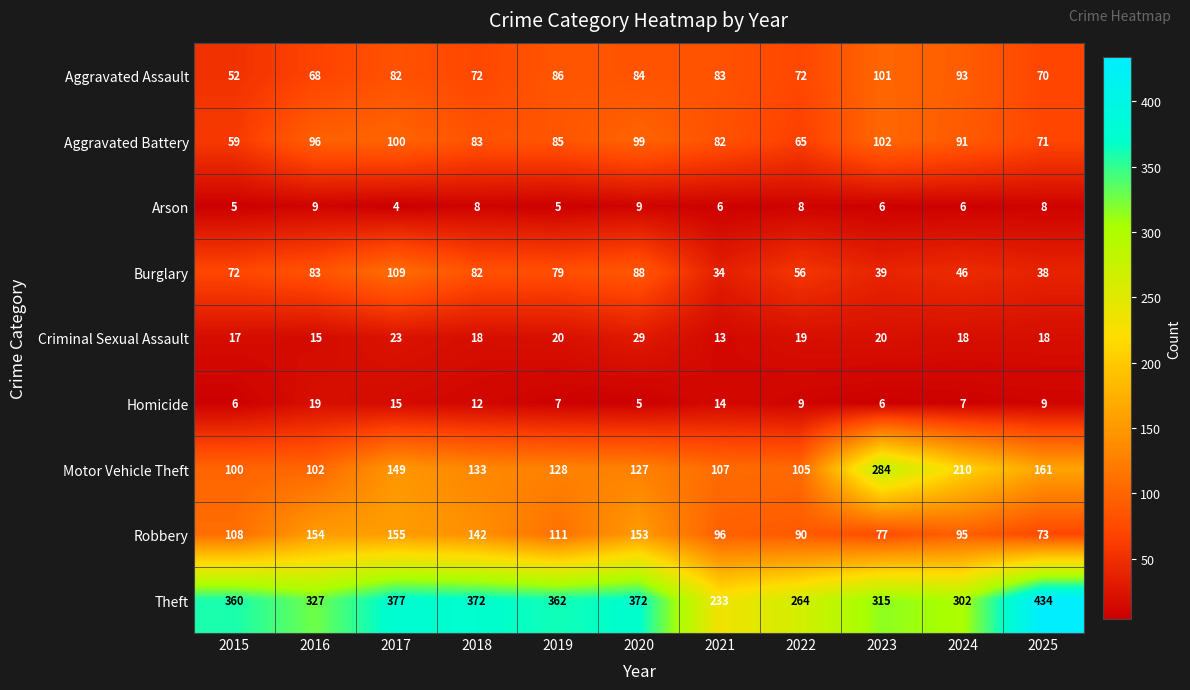

Which series has the largest total across all categories?

Theft